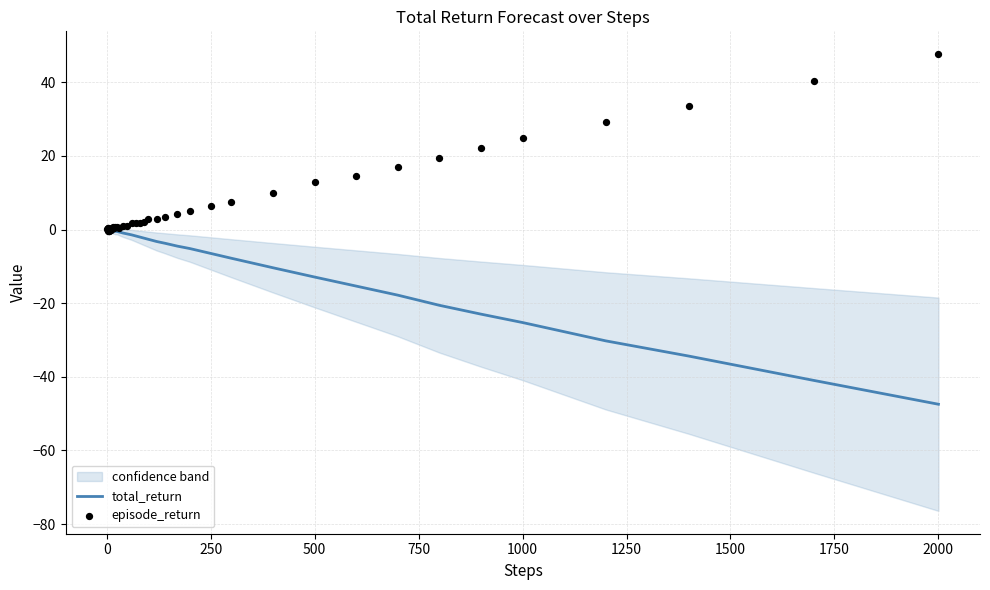

Which series reaches the maximum Y coordinate?

episode_return